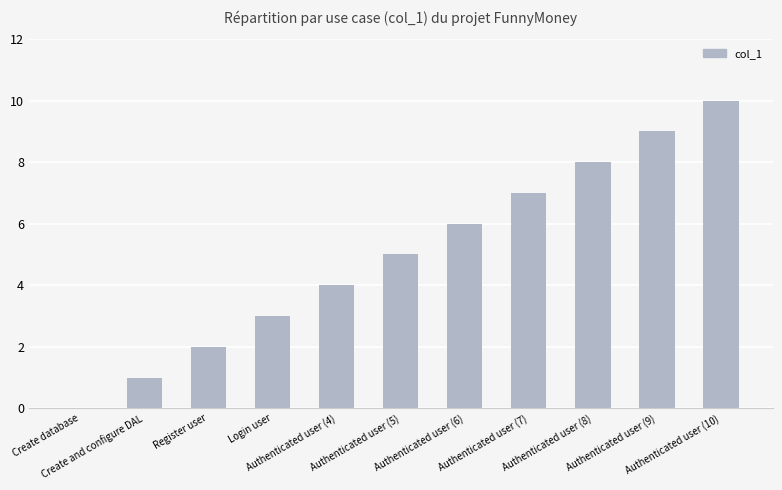

Which has a higher value, Authenticated user (7) or Authenticated user (5)?

Authenticated user (7)